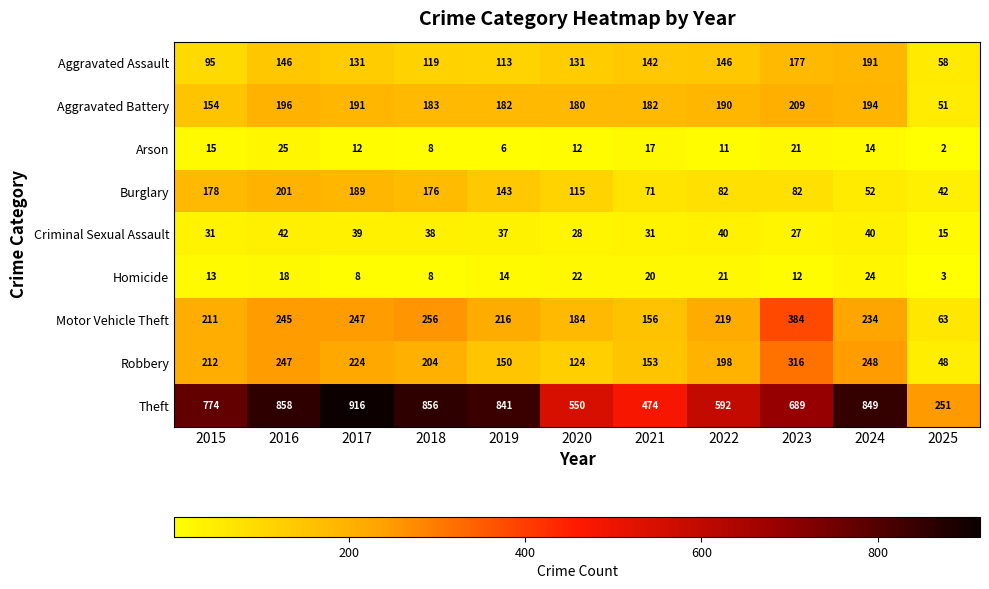

At which label is Motor Vehicle Theft closest to 223?

2022